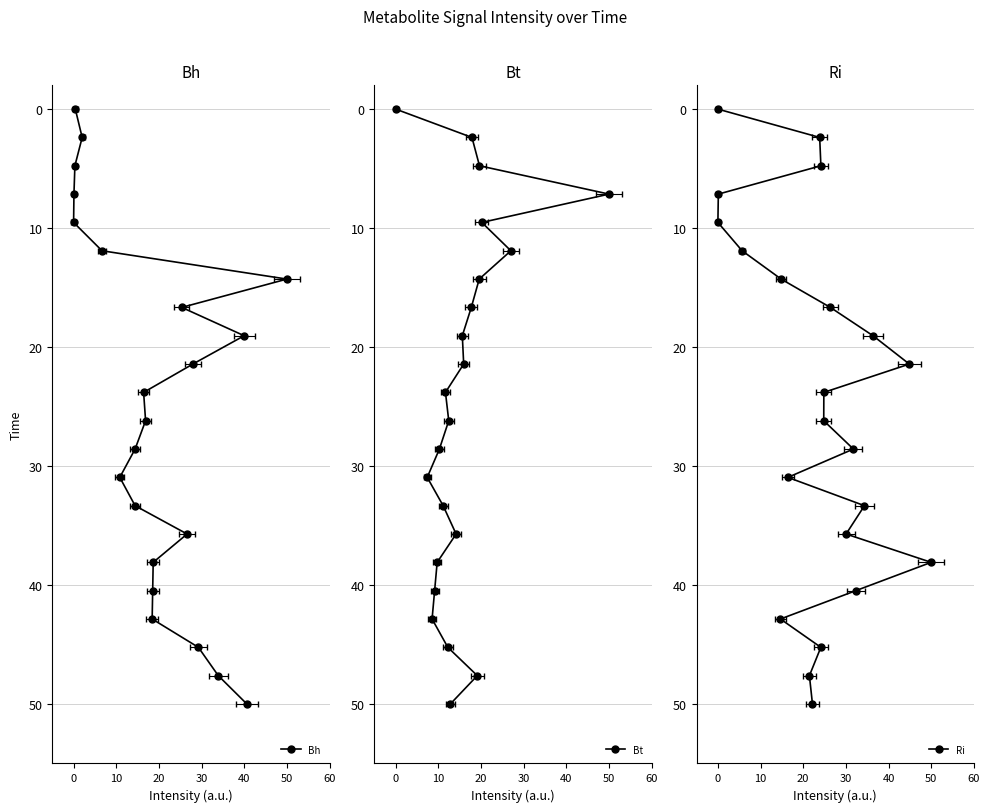

True or false: Ri and Bt cross at least once.

False